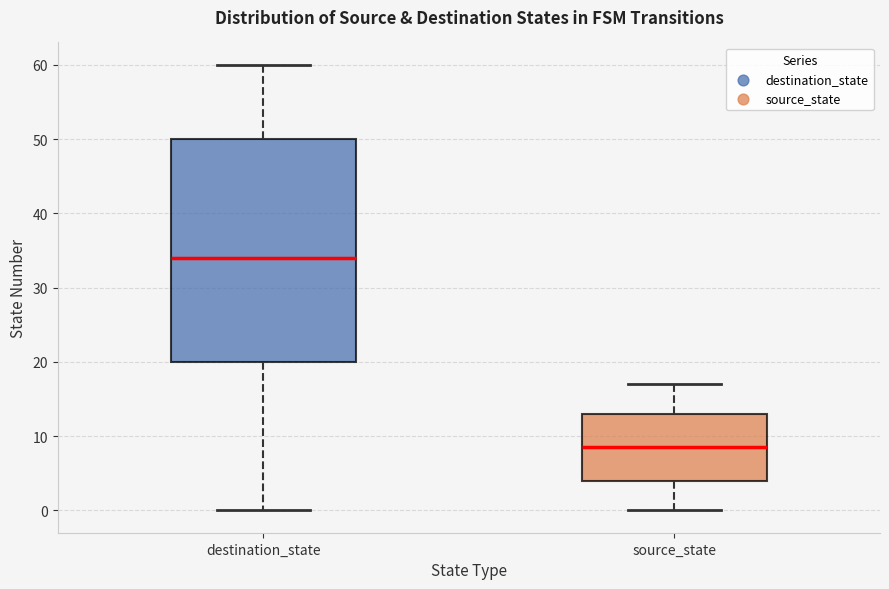

Reading left to right, read every box against the y-axis: the position of its median line, the range the box covers, and the ends of its whiskers. The values are not printed on the chart, so give them approximately, as read against the axis.

destination_state: median 34, box 20 to 50, whiskers 0 to 60
source_state: median 9, box 4 to 13, whiskers 0 to 17